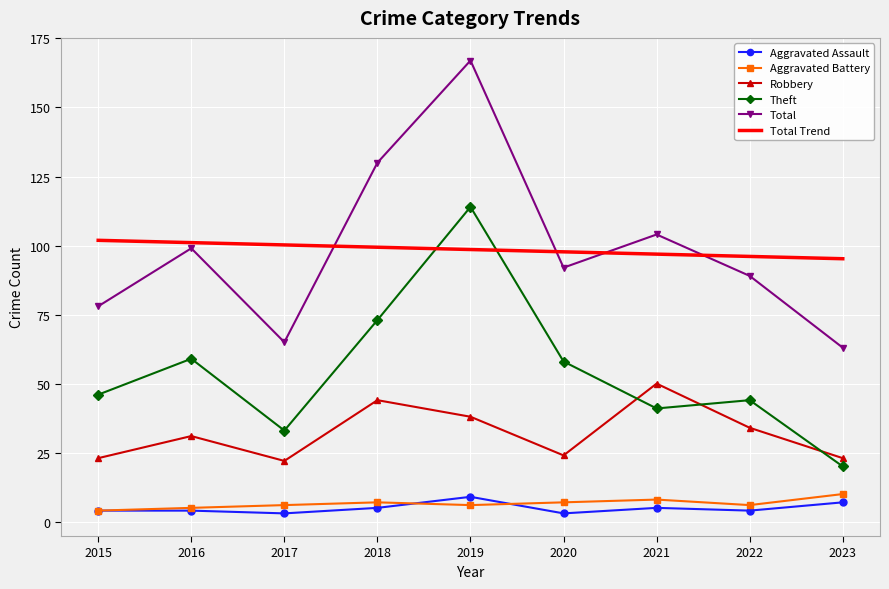

Between 2015 and 2023, which series saw the biggest shift?

Theft